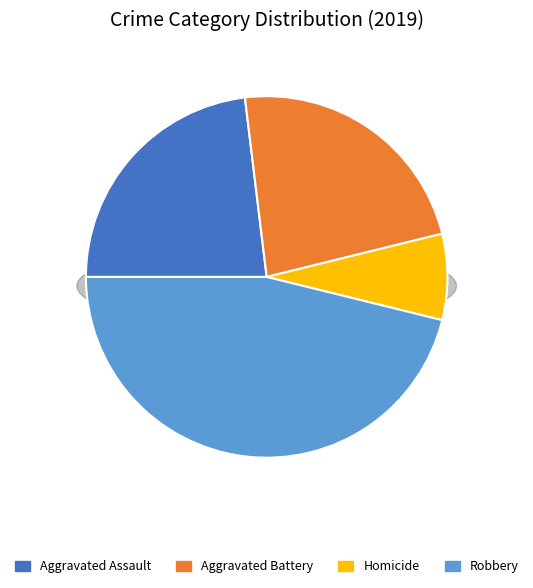

Is Criminal Sexual Assault the majority of the pie?

No